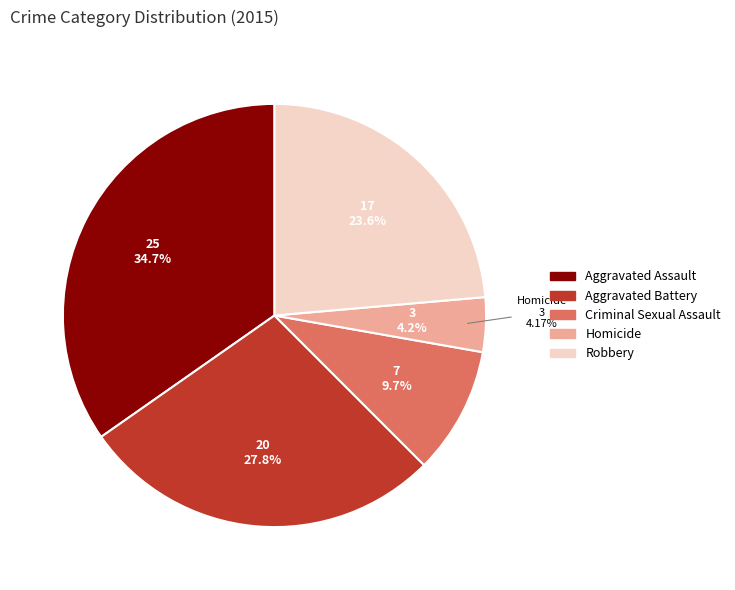

True or false: Aggravated Battery accounts for 28% of the total.

True